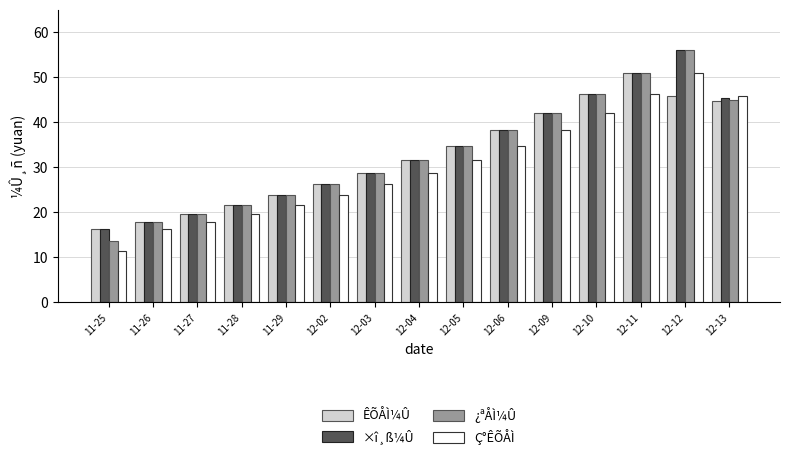

The value of ÊÕÅÌ¼Û at 12-02 is 26.1. True or false?

True